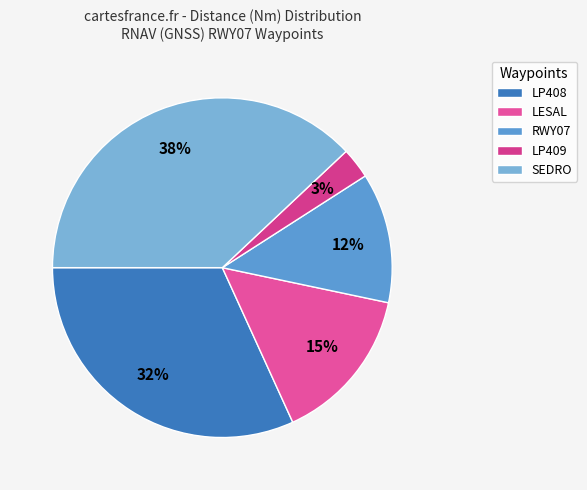

Does SEDRO represent more than half of the total?

No